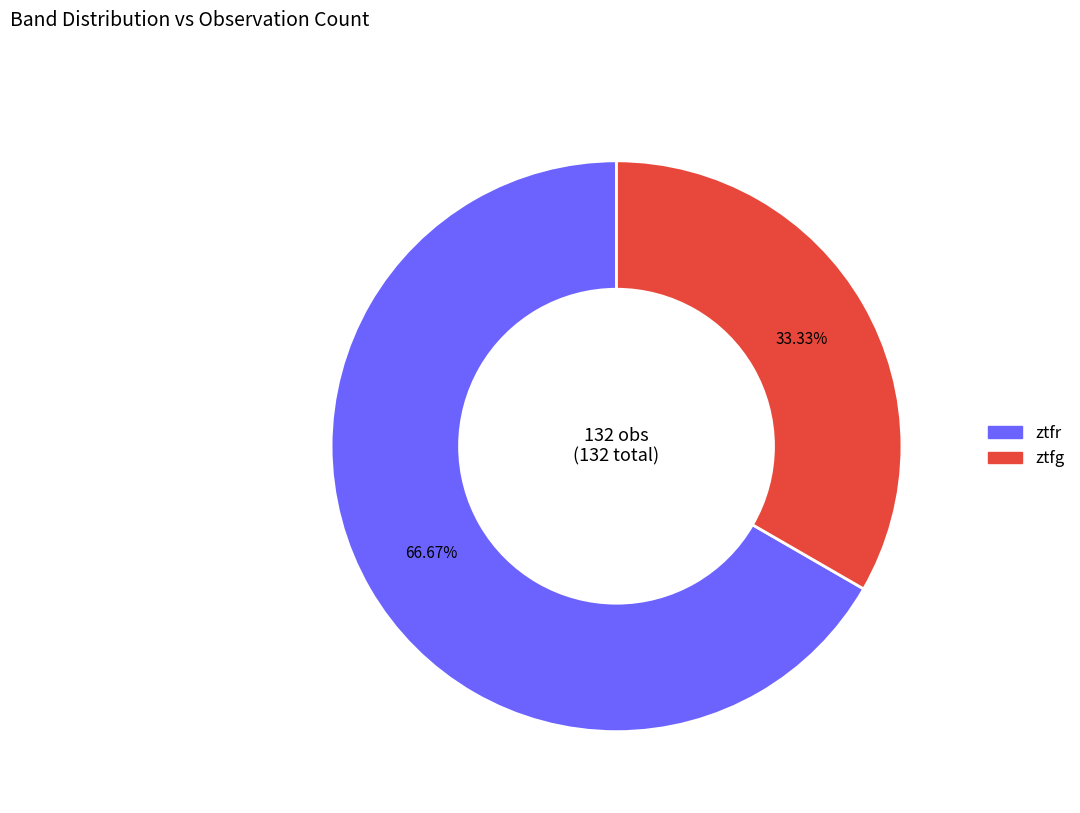

To the nearest percent, what is the difference between the largest and smallest slice percentages?

33%